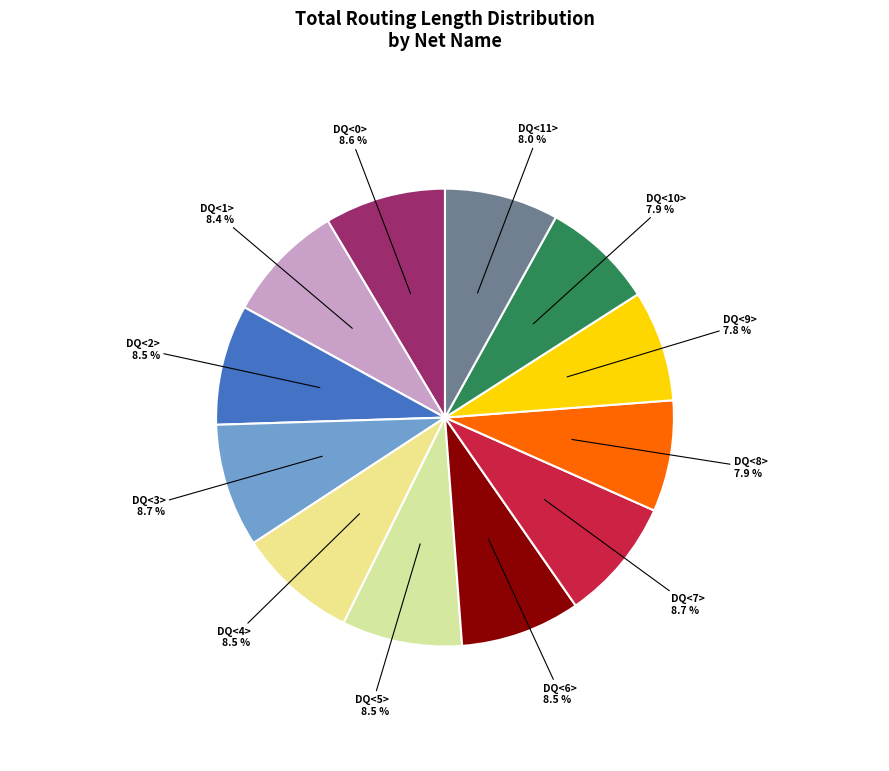

How many slices are in this pie chart?

12